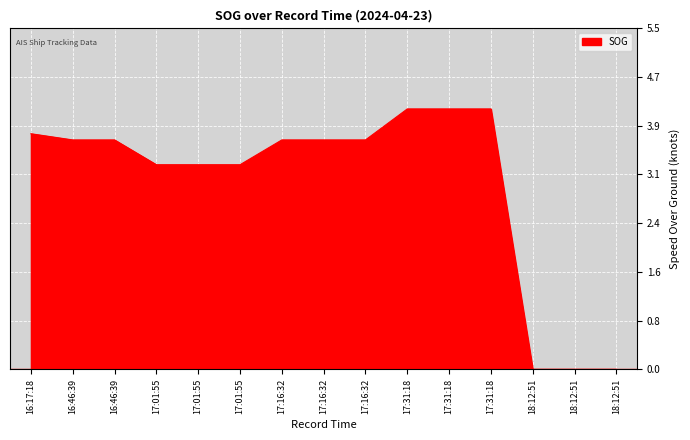

Where does the data first go above 3?

16:17:18